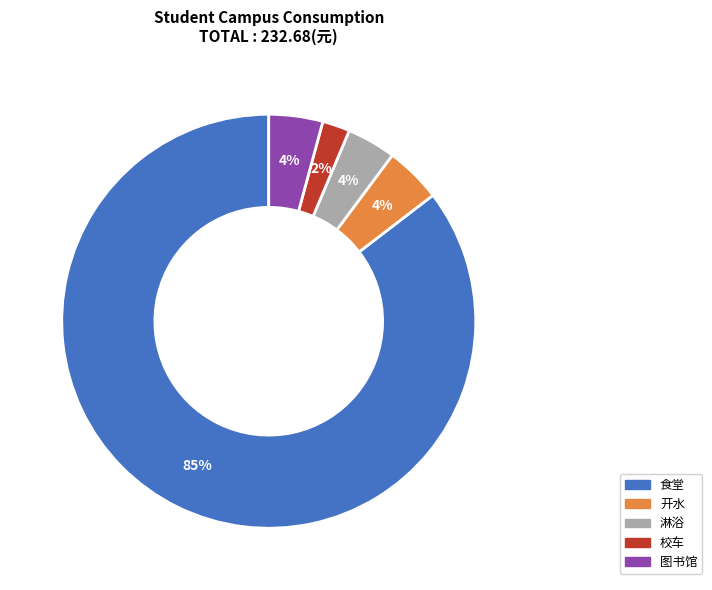

Is there any slice that represents more than half of the pie?

Yes